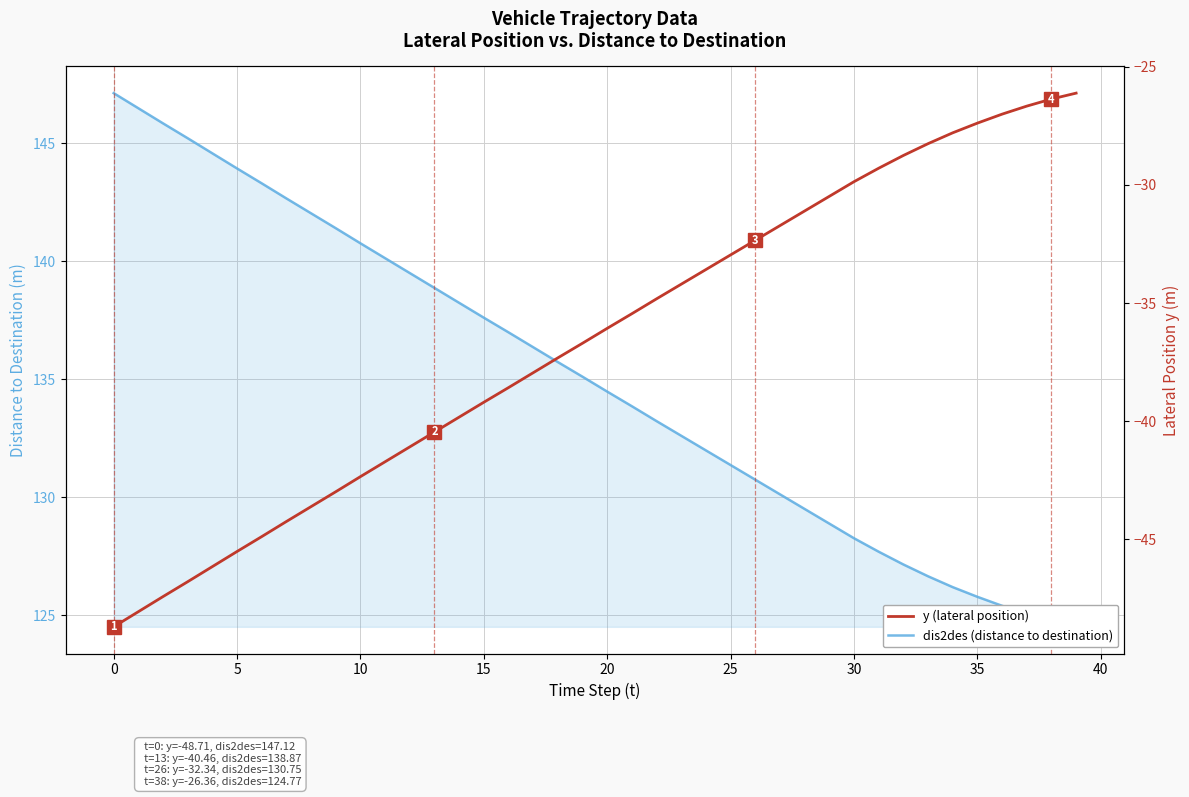

At which category is the sum across all series the highest?

10